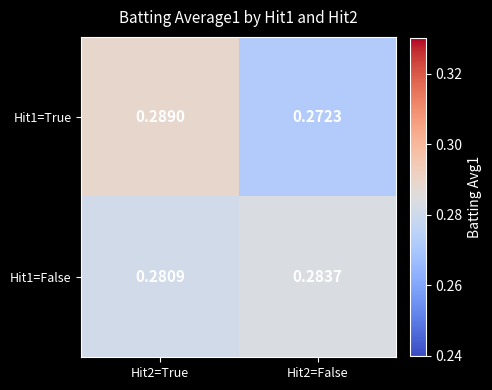

Is the value of Hit1=False at Hit2=False greater than the value of Hit1=True at Hit2=False?

Yes